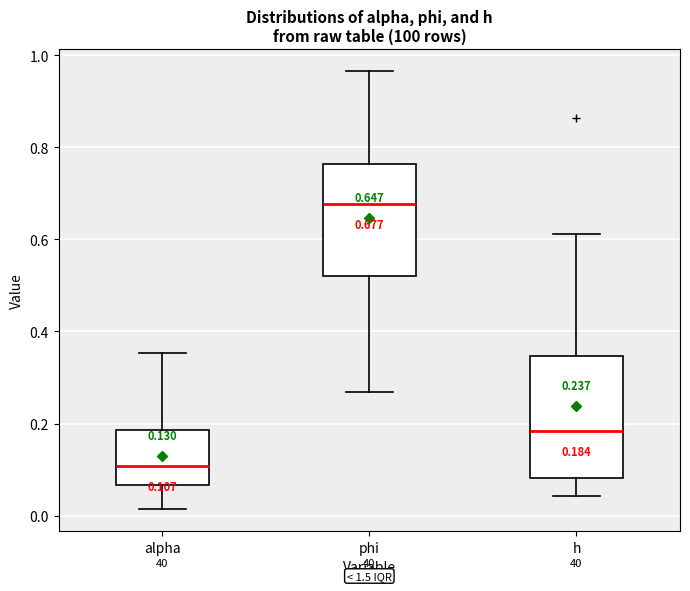

Which box's median line is the lowest?

alpha